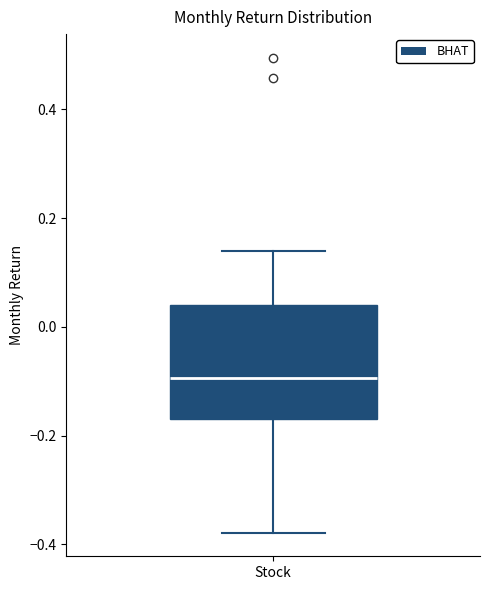

Where does the upper whisker of the box for Stock end on the y-axis? The values are not printed on the chart, so give them approximately, as read against the axis.

0.14